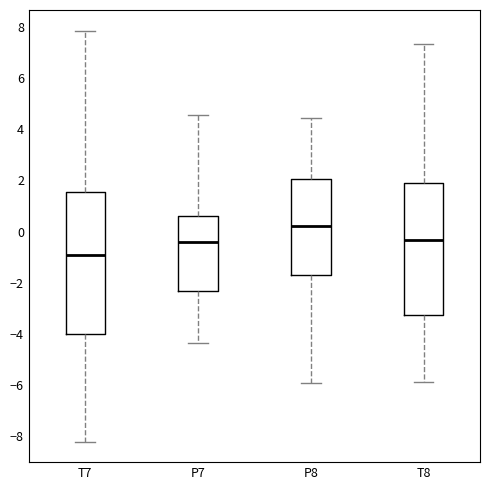

Reading left to right, transcribe this box plot: for each box, give where its median line is, the range the box spans, and where its two whiskers end, as read against the y-axis. The values are not printed on the chart, so give them approximately, as read against the axis.

T7: median -0.8, box -4.0 to 1.6, whiskers -8.2 to 7.8
P7: median -0.4, box -2.4 to 0.6, whiskers -4.4 to 4.6
P8: median 0.2, box -1.8 to 2.0, whiskers -6.0 to 4.4
T8: median -0.4, box -3.2 to 1.8, whiskers -5.8 to 7.4